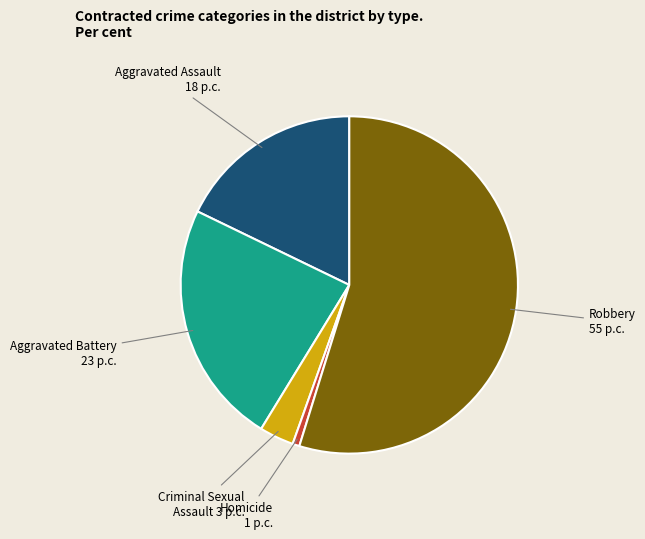

How many segments does this pie chart have?

5